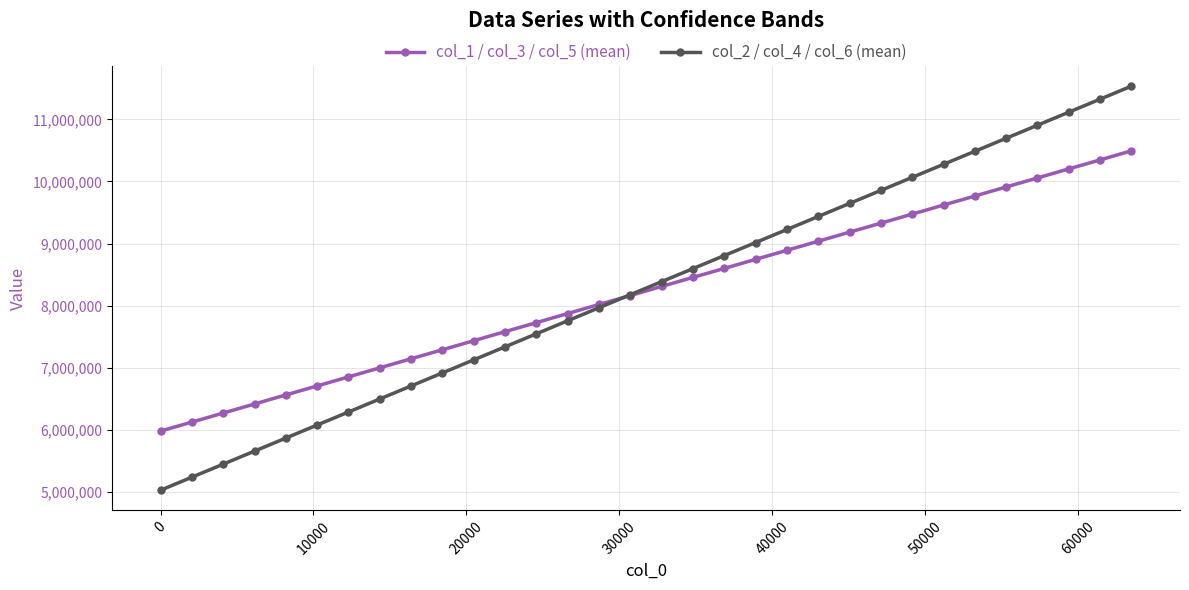

True or false: col_2 / col_4 / col_6 (mean) has more than 2 interior local peaks.

False